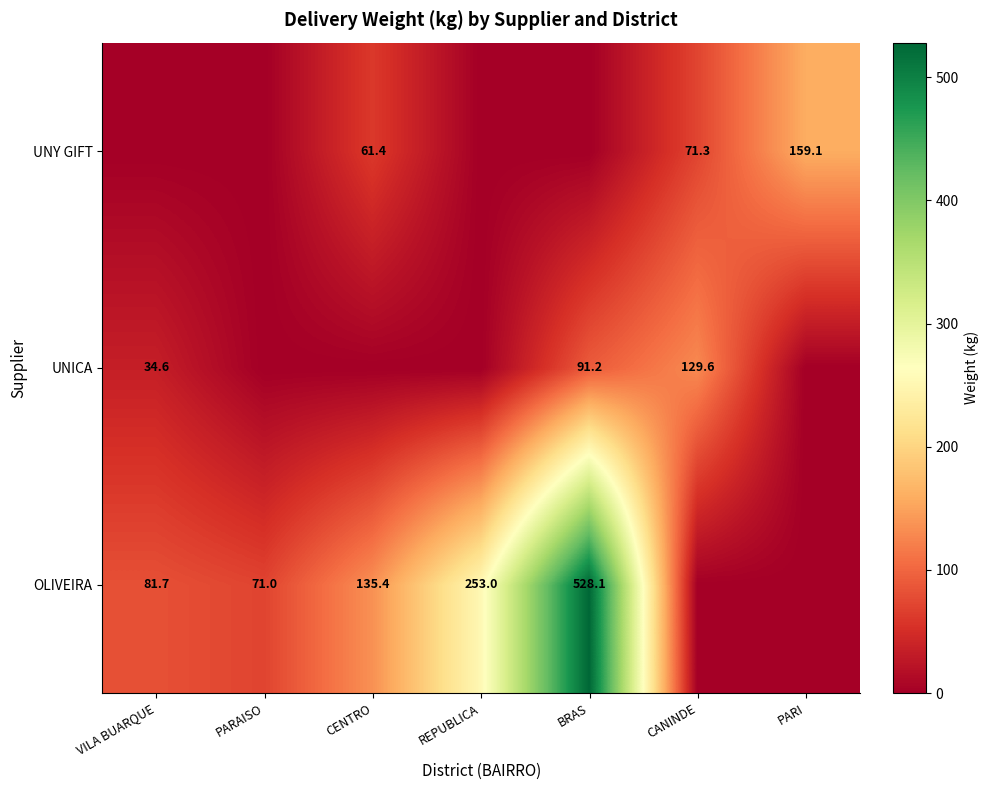

What is the spread (max minus min) of values at BRAS?

528.1